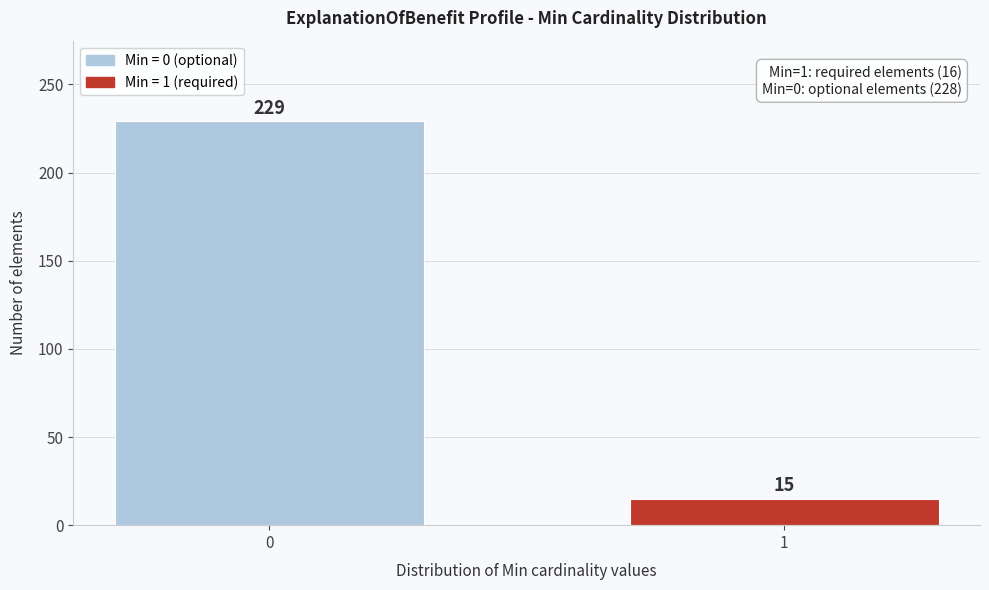

Reading left to right, list all the values displayed in this chart.

229	15